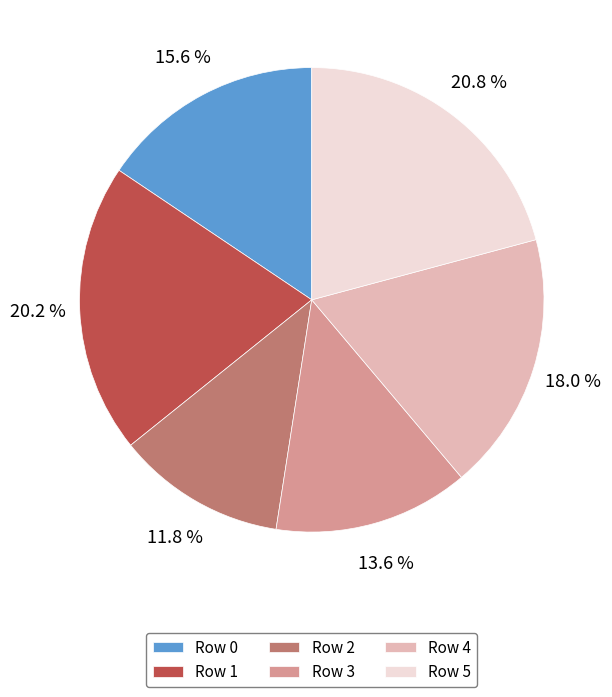

Rank the categories by value from lowest to highest.

Row 2, Row 3, Row 0, Row 4, Row 1, Row 5